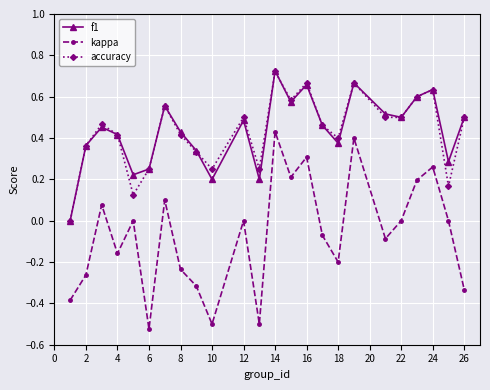

True or false: accuracy and kappa intersect in this chart.

False